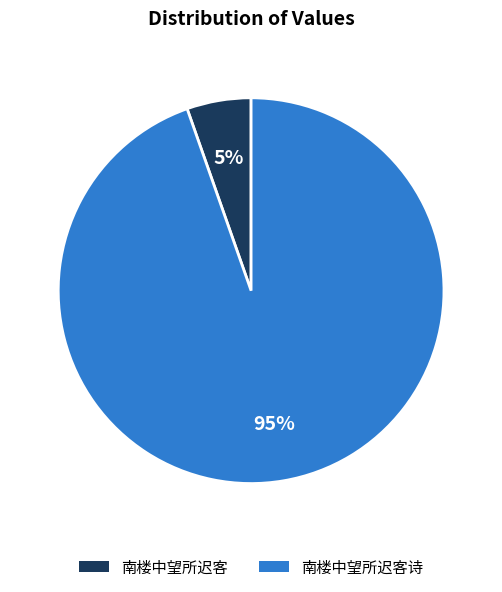

How many slices are in this pie chart?

2